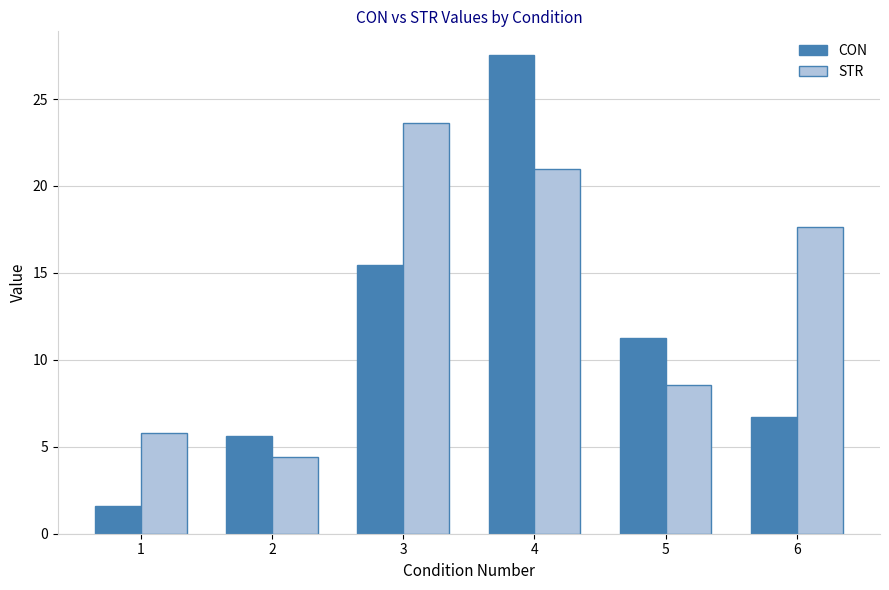

True or false: STR has a value of 5.9 at 2.

False